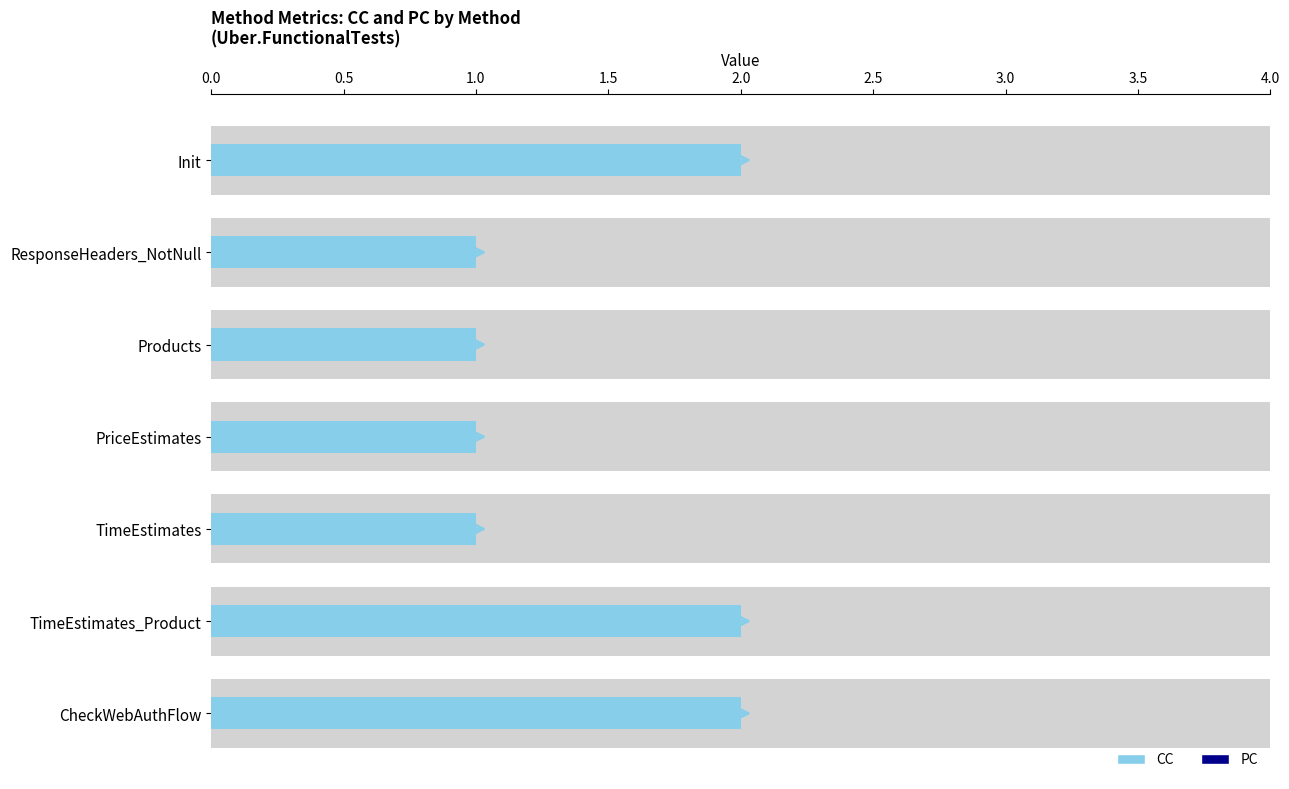

What is the lowest value of the CC series?

1.0